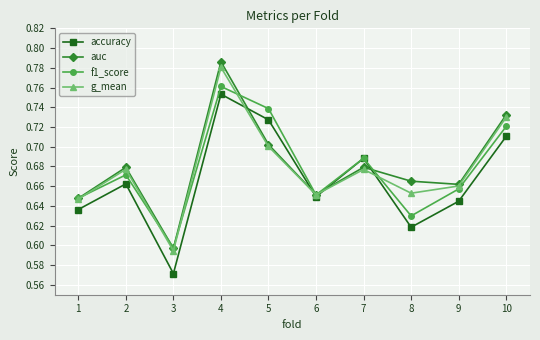

Which series has the largest total across all categories?

auc